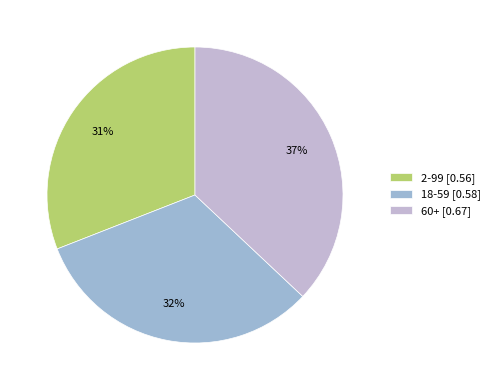

Is it true that 60+ is 50% of the pie?

False